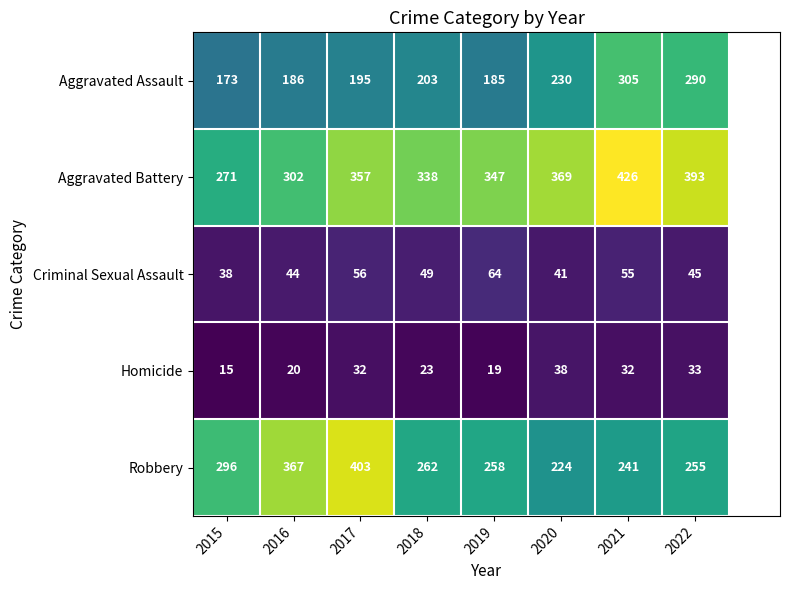

At which label is Criminal Sexual Assault closest to 51?

2018